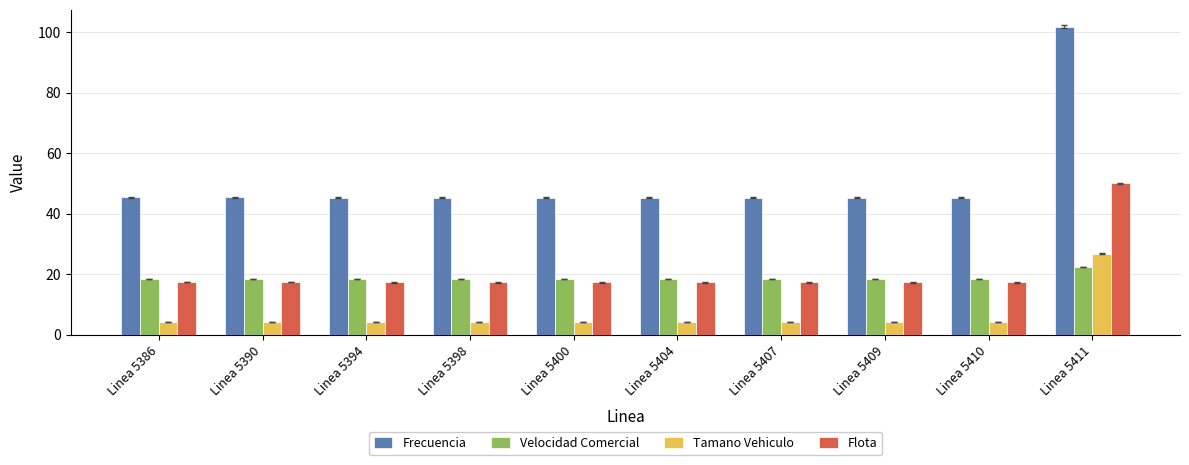

Are the bars grouped side by side (vs. stacked)?

Yes